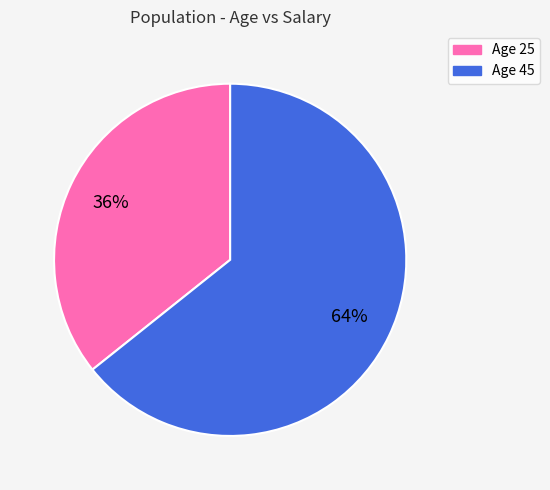

Is the sum of Age 25 and Age 45 greater than half?

Yes